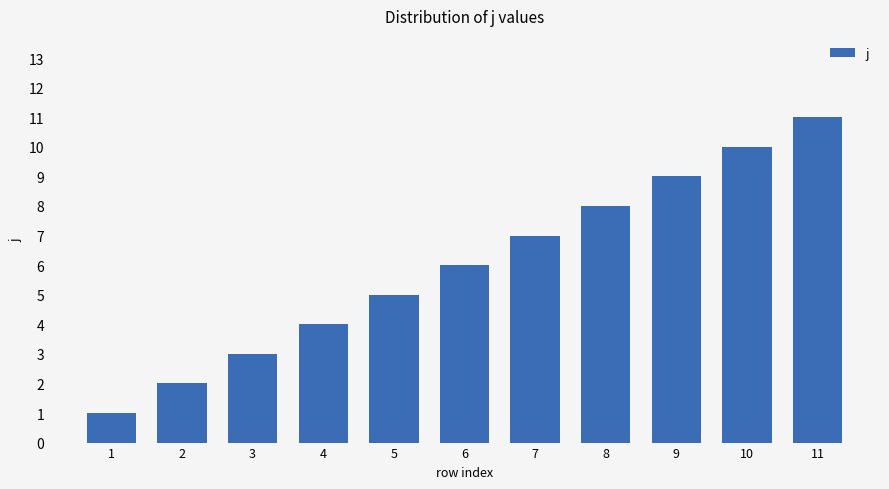

Which has a higher value, 2 or 10?

10